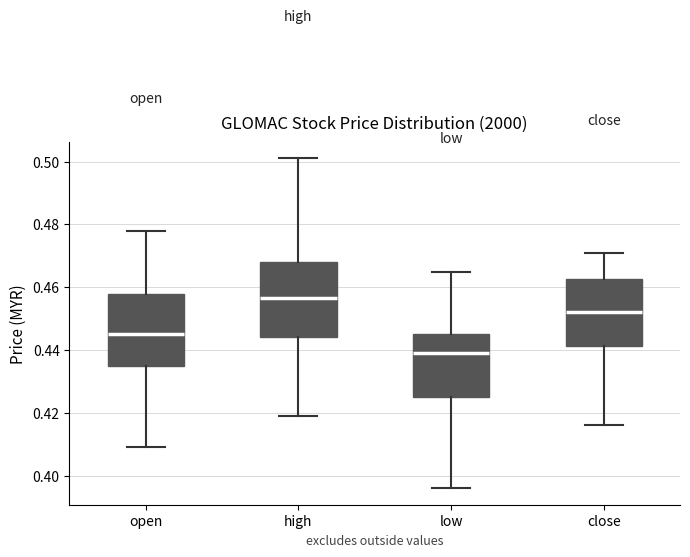

Reading left to right, transcribe this box plot: for each box, give where its median line is, the range the box spans, and where its two whiskers end, as read against the y-axis. The values are not printed on the chart, so give them approximately, as read against the axis.

open: median 0.446, box 0.436 to 0.458, whiskers 0.410 to 0.478
high: median 0.456, box 0.444 to 0.468, whiskers 0.420 to 0.502
low: median 0.440, box 0.426 to 0.446, whiskers 0.396 to 0.466
close: median 0.452, box 0.442 to 0.462, whiskers 0.416 to 0.472